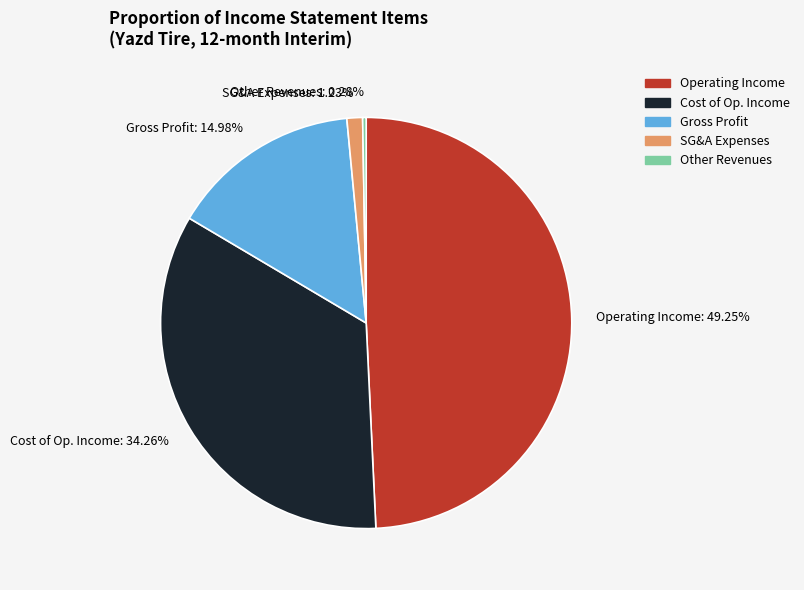

Which category has the biggest portion of the pie?

Operating Income: 49.25%